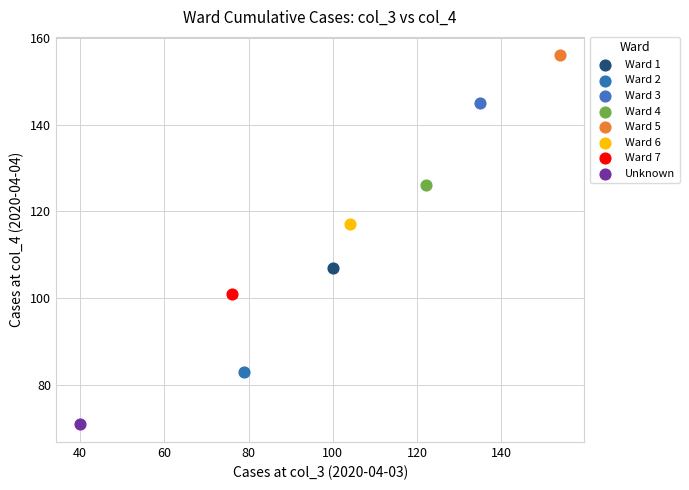

Which series reaches the maximum Y coordinate?

Ward 5